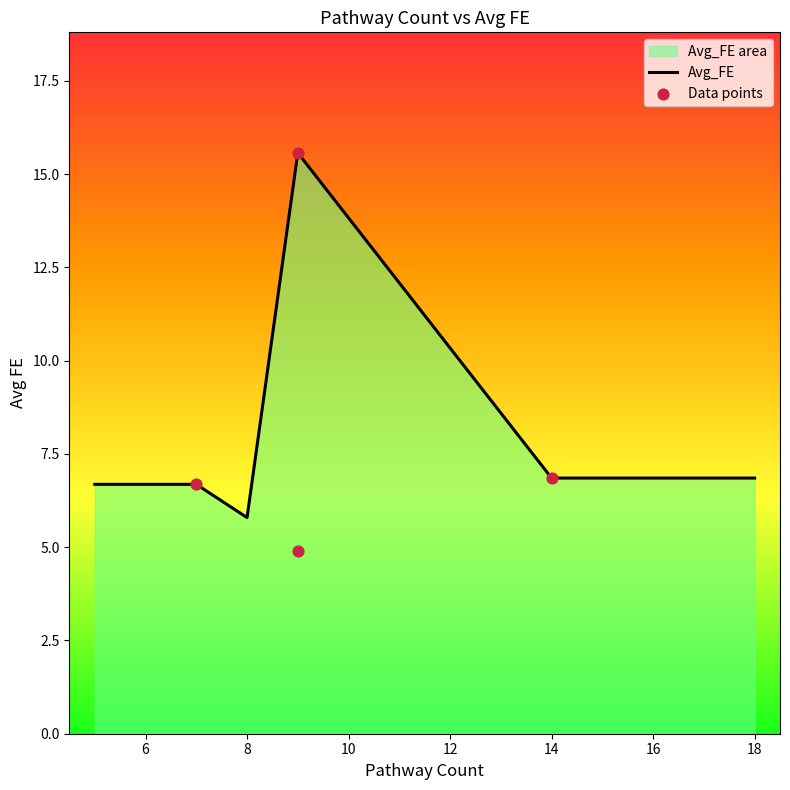

Is it true that Avg_FE equals 9.4 at 6?

False